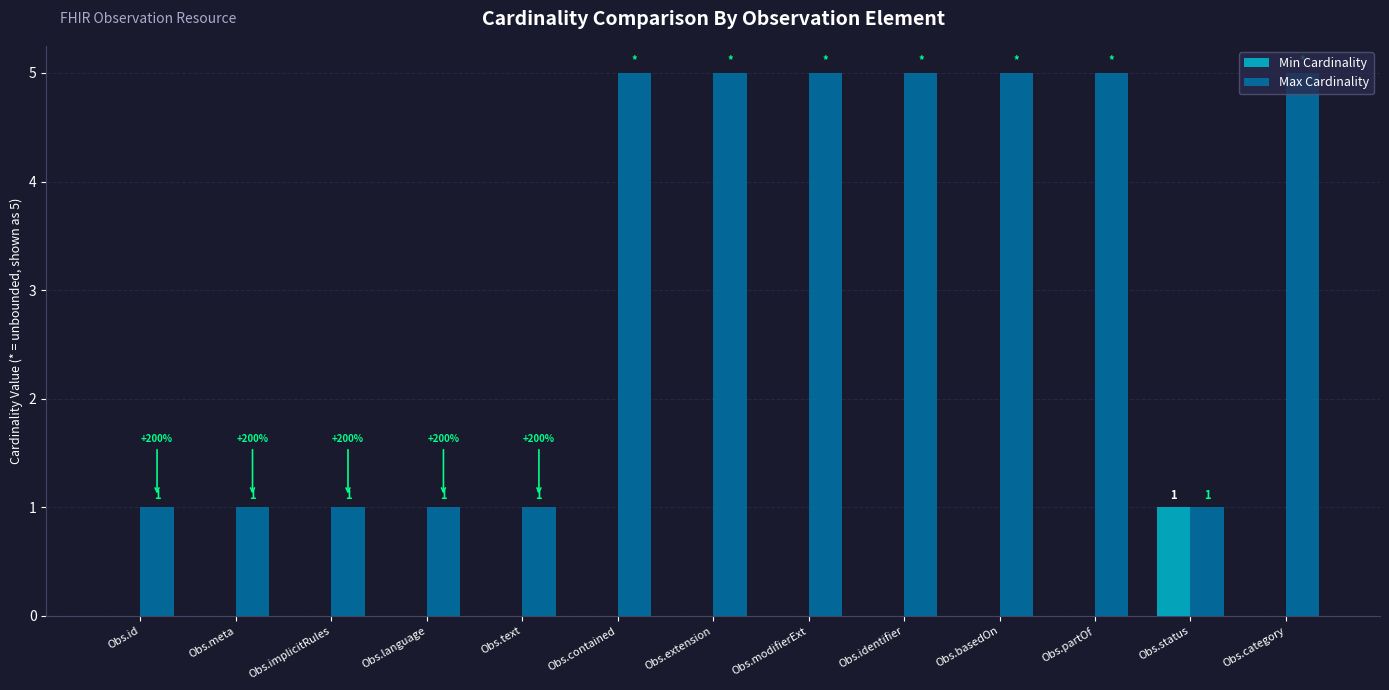

What is the highest value of the Max Cardinality series?

5